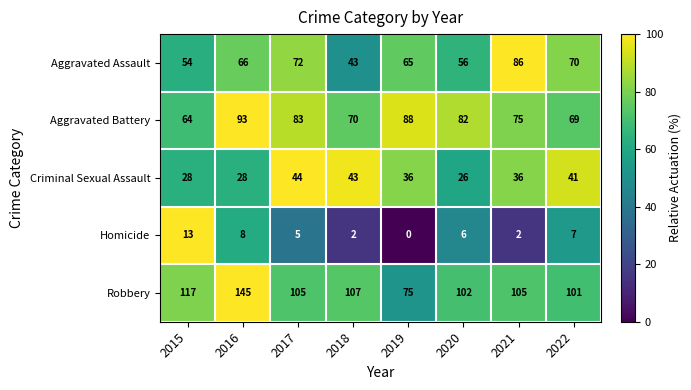

Is it true that Homicide equals 2 at 2021?

True